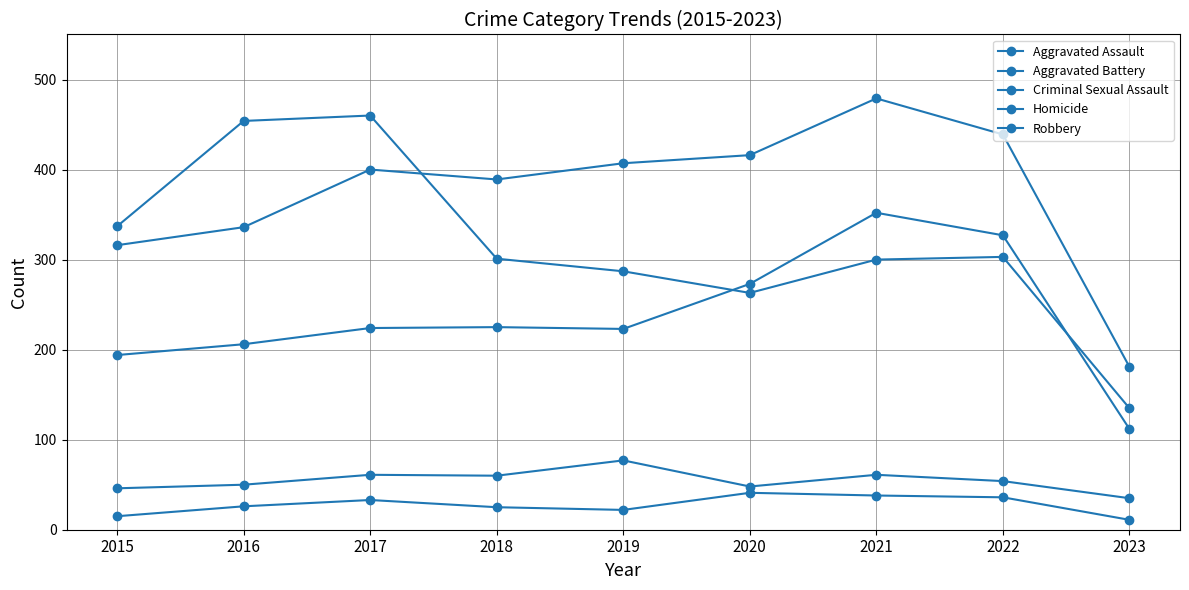

Which series has the largest total across all categories?

Aggravated Battery